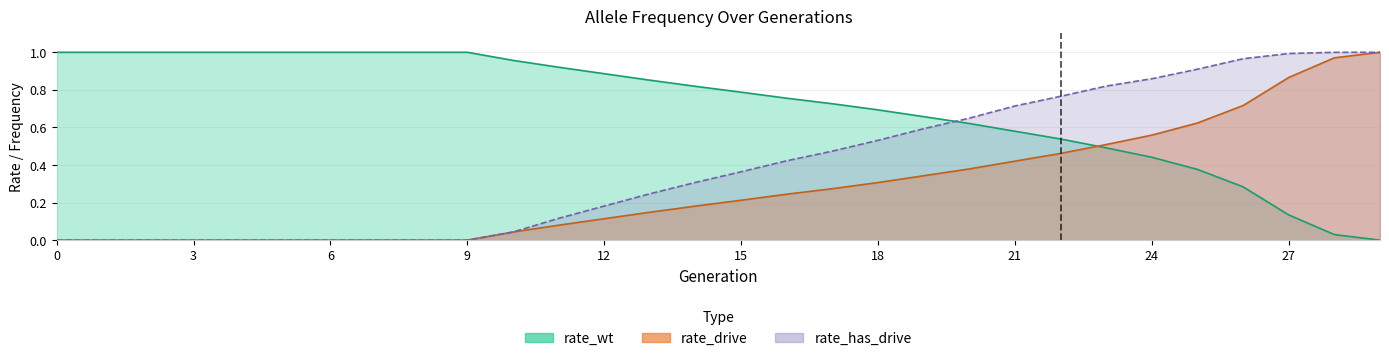

Reading left to right, extract all data points from this chart.

rate_wt: 0=1.0	1=1.0	2=1.0	3=1.0	4=1.0	5=1.0	6=1.0	7=1.0	8=1.0	9=1.0	10=1.0	11=0.9	12=0.9	13=0.9	14=0.8	15=0.8	16=0.8	17=0.7	18=0.7	19=0.7	20=0.6	21=0.6	22=0.5	23=0.5	24=0.4	25=0.4	26=0.3	27=0.1	28=0.0	29=0.0
rate_drive: 0=0.0	1=0.0	2=0.0	3=0.0	4=0.0	5=0.0	6=0.0	7=0.0	8=0.0	9=0.0	10=0.0	11=0.1	12=0.1	13=0.1	14=0.2	15=0.2	16=0.2	17=0.3	18=0.3	19=0.3	20=0.4	21=0.4	22=0.5	23=0.5	24=0.6	25=0.6	26=0.7	27=0.9	28=1.0	29=1.0
rate_has_drive: 0=0.0	1=0.0	2=0.0	3=0.0	4=0.0	5=0.0	6=0.0	7=0.0	8=0.0	9=0.0	10=0.0	11=0.1	12=0.2	13=0.2	14=0.3	15=0.4	16=0.4	17=0.5	18=0.5	19=0.6	20=0.6	21=0.7	22=0.8	23=0.8	24=0.9	25=0.9	26=1.0	27=1.0	28=1.0	29=1.0